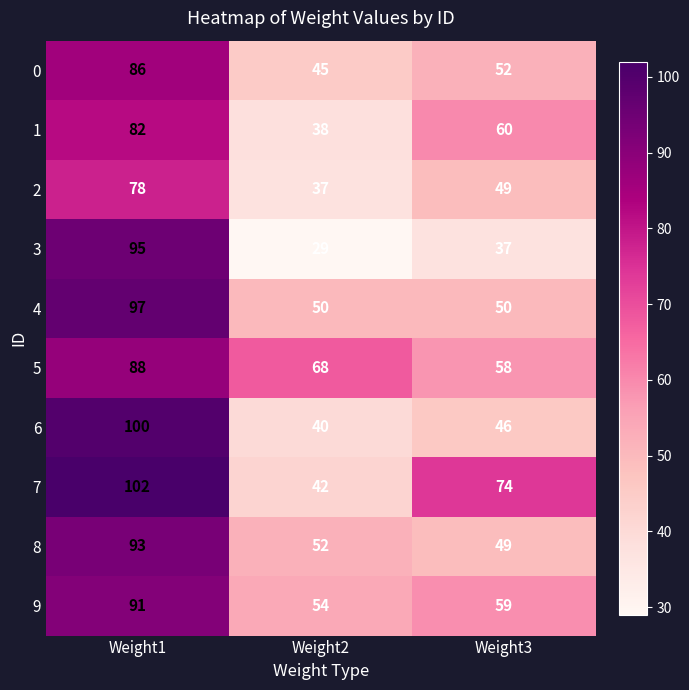

Count the number of categories in the chart.

3